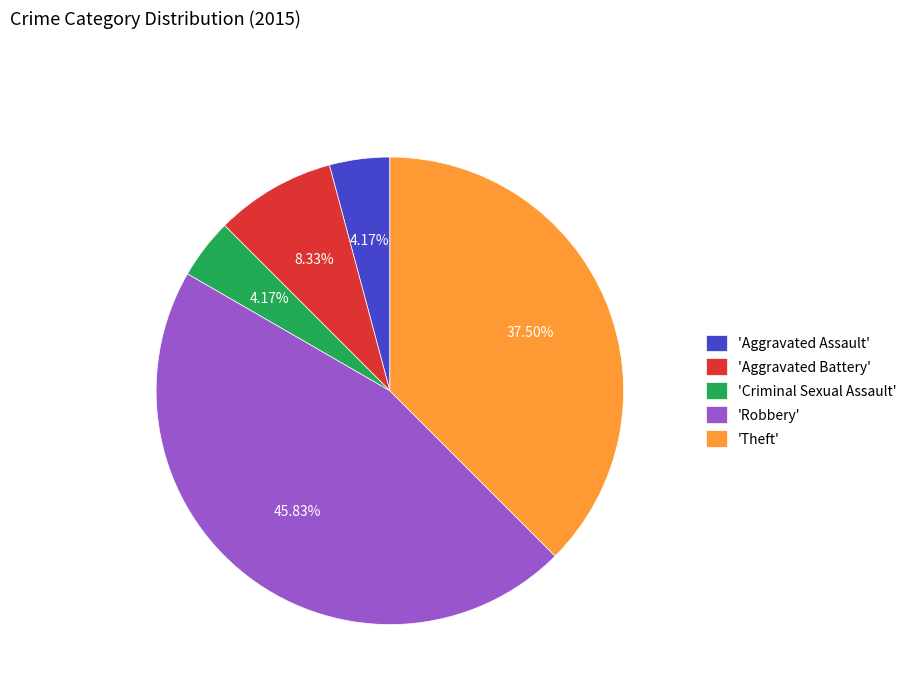

Approximately how many times larger is the value at 'Theft' compared to 'Criminal Sexual Assault'?

9.0